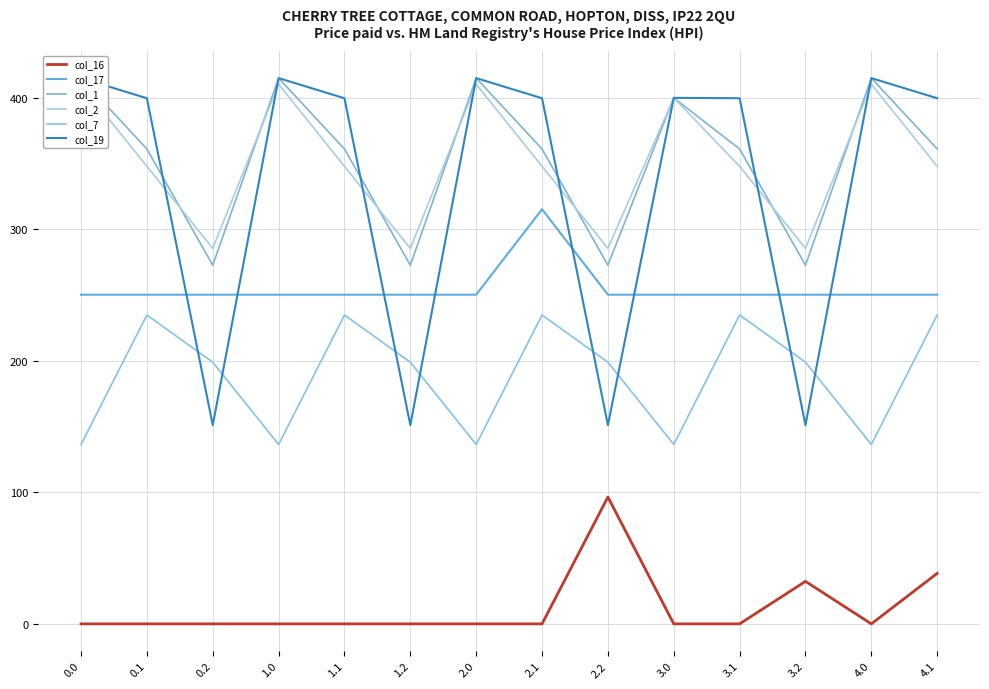

Where is the first local minimum for col_16?

4.0